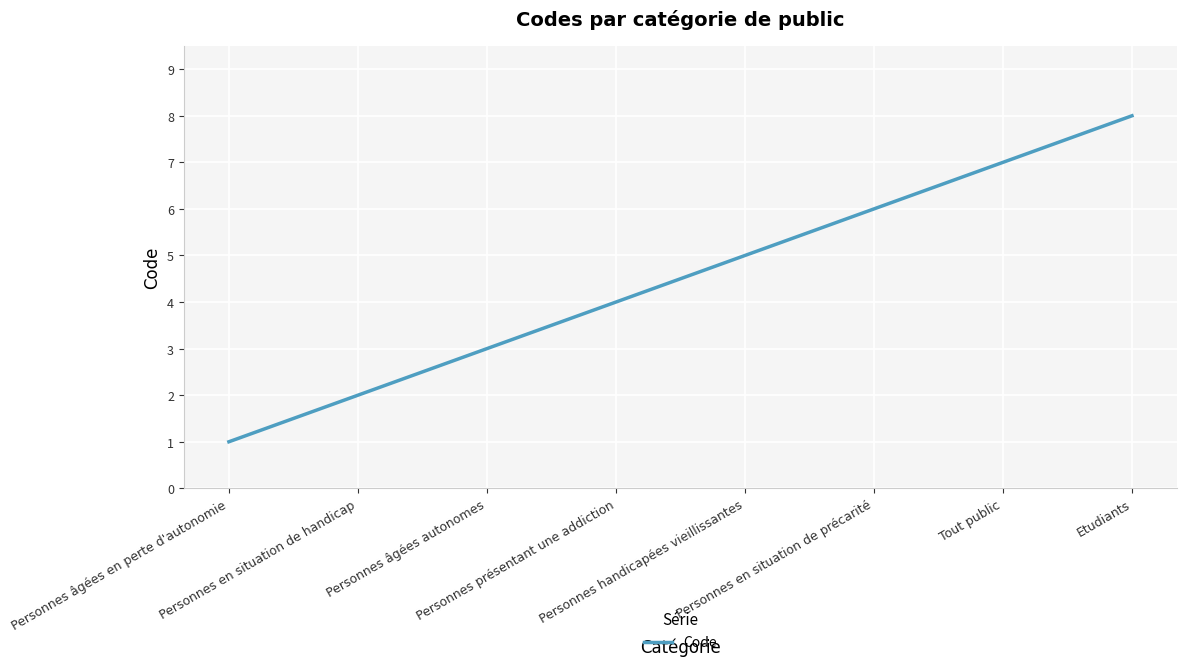

How many values are between 3 and 7?

5